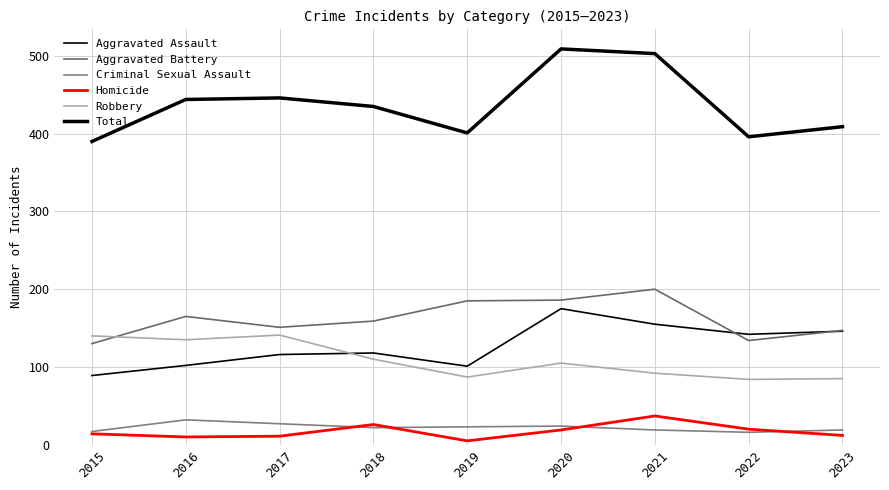

Count the number of data series in this chart.

6